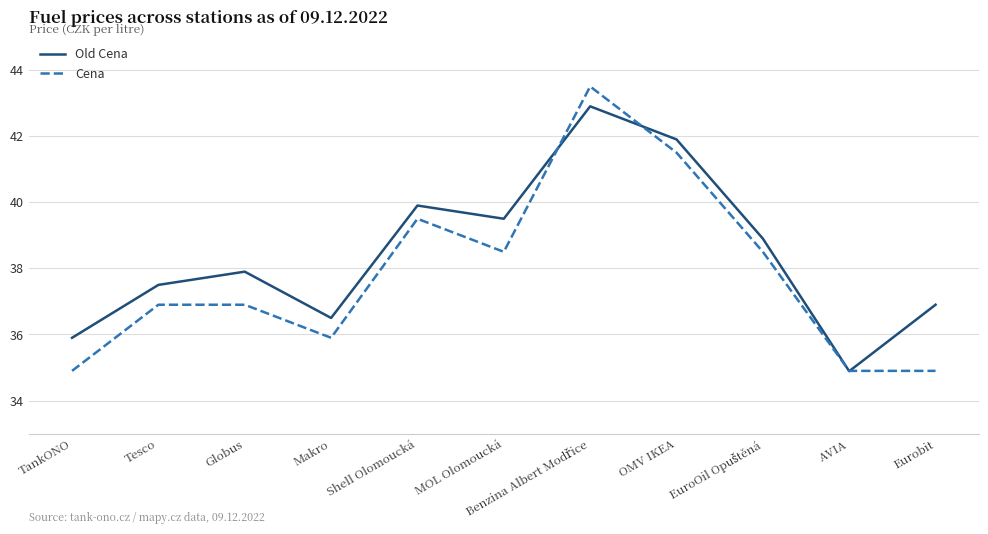

True or false: Old Cena has a value of 63.1 at TankONO.

False